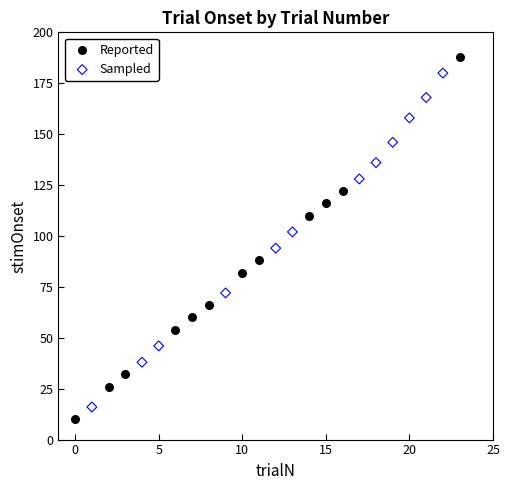

Which series reaches the maximum Y coordinate?

Reported